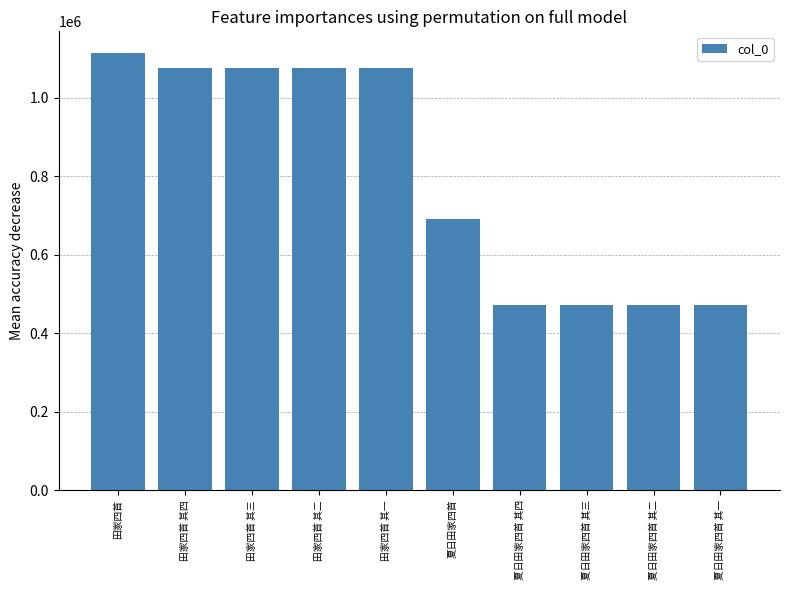

The chart shows a value of 659914 at 田家四首 其三. True or false?

False